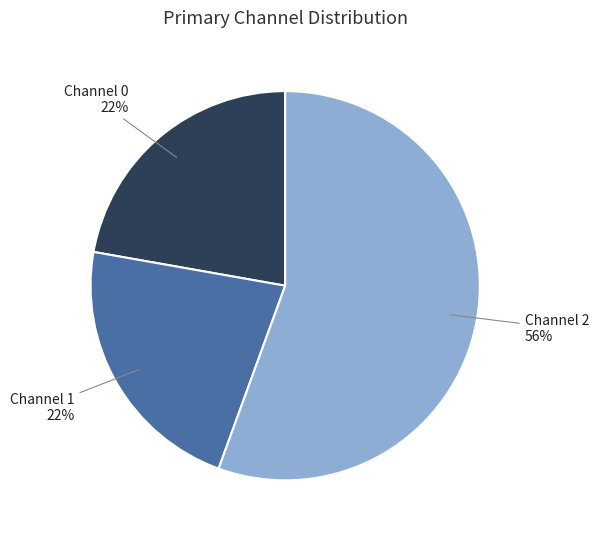

To the nearest percent, what portion does Channel 1 represent?

22%